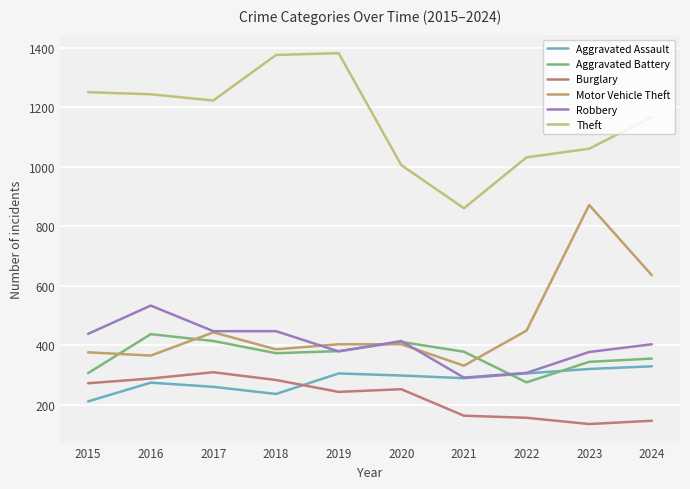

How many times do Aggravated Assault and Aggravated Battery cross each other?

2